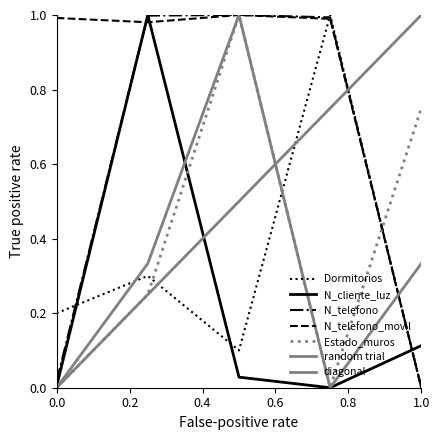

At how many categories does at least one series exceed 0?

5